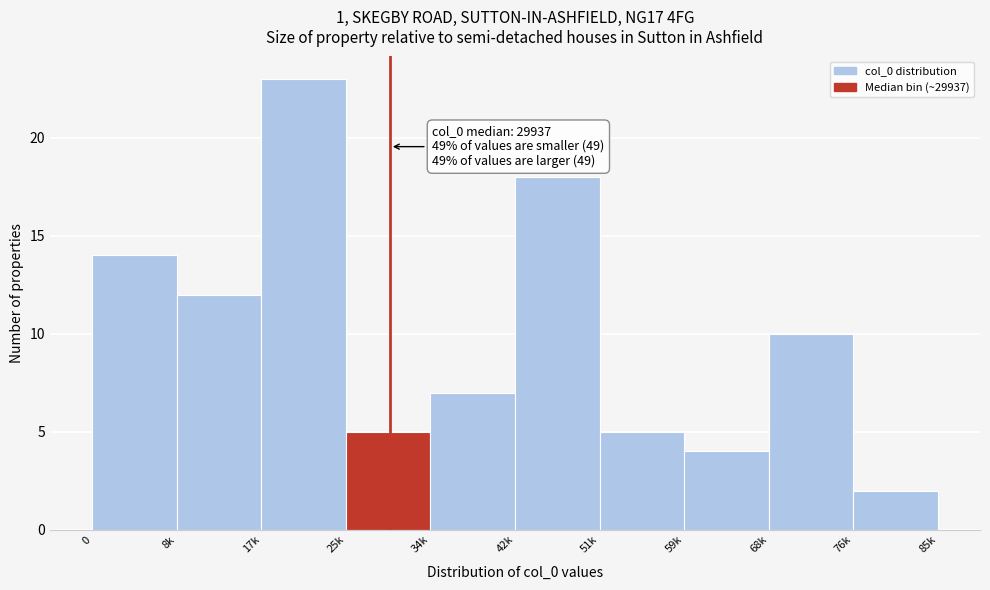

Reading left to right, transcribe all the data shown in this chart.

0=14	8k=12	17k=23	25k=5	34k=7	42k=18	51k=5	59k=4	68k=10	76k=2